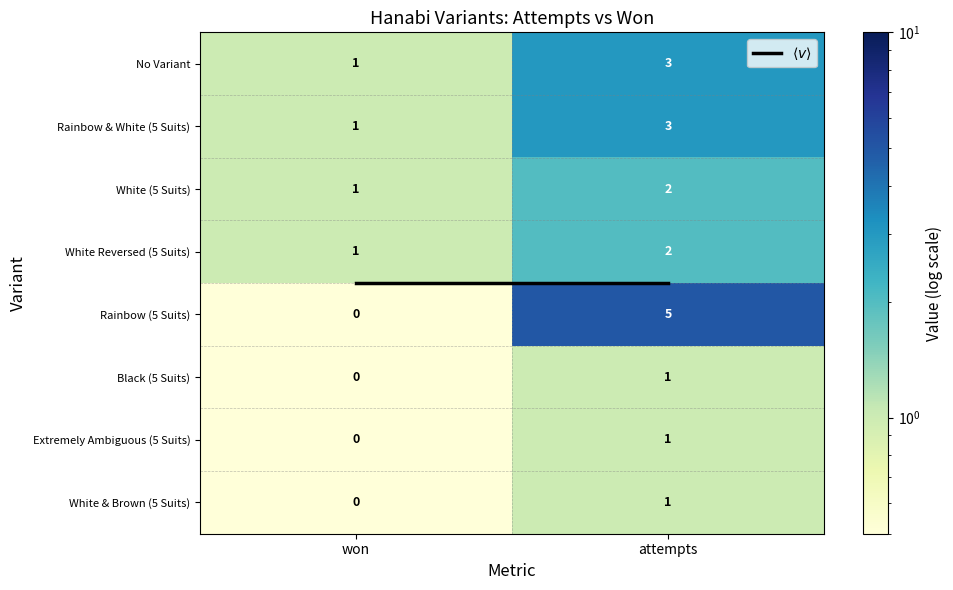

At which label does No Variant reach its minimum?

won